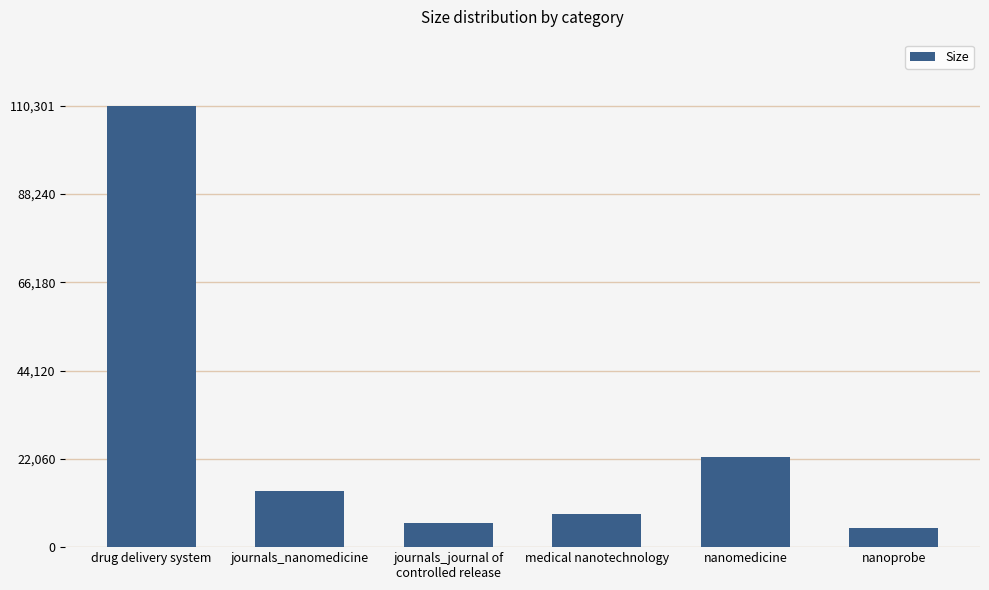

What is the difference between the maximum and minimum values?

105529